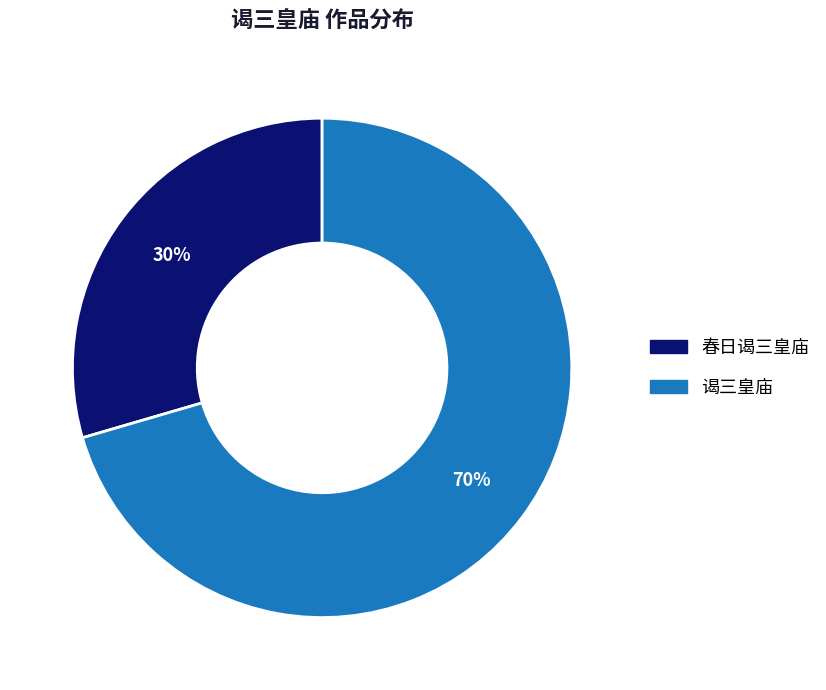

Approximately how many times larger is the value at 春日谒三皇庙 compared to 谒三皇庙?

0.4